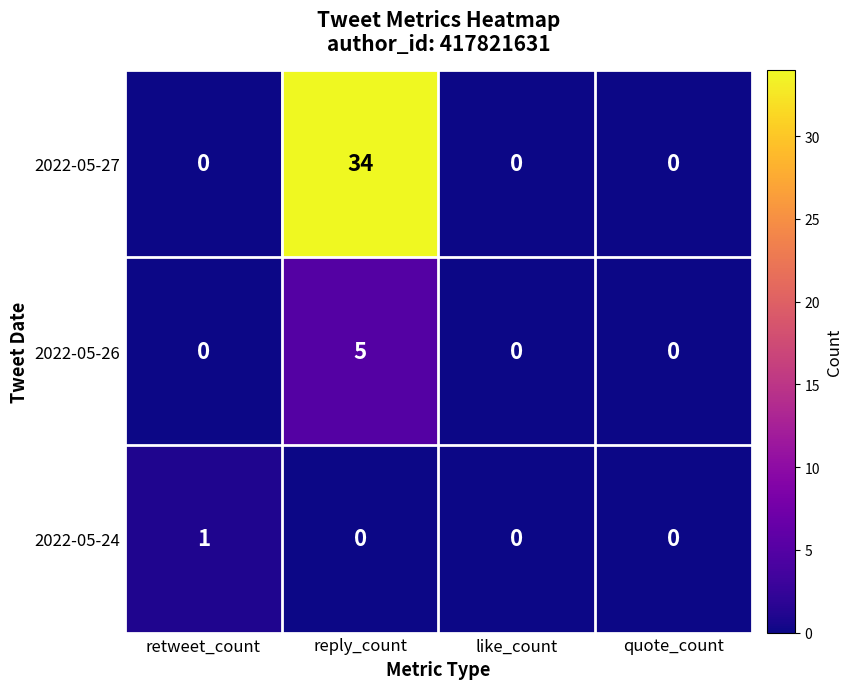

At how many categories does at least one series exceed 9?

1